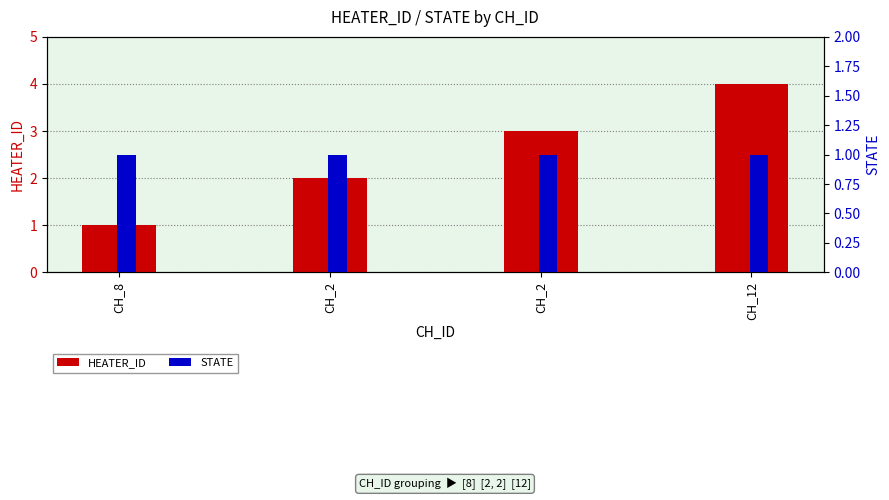

What is the value of the STATE bar at the 1st from the left?

1